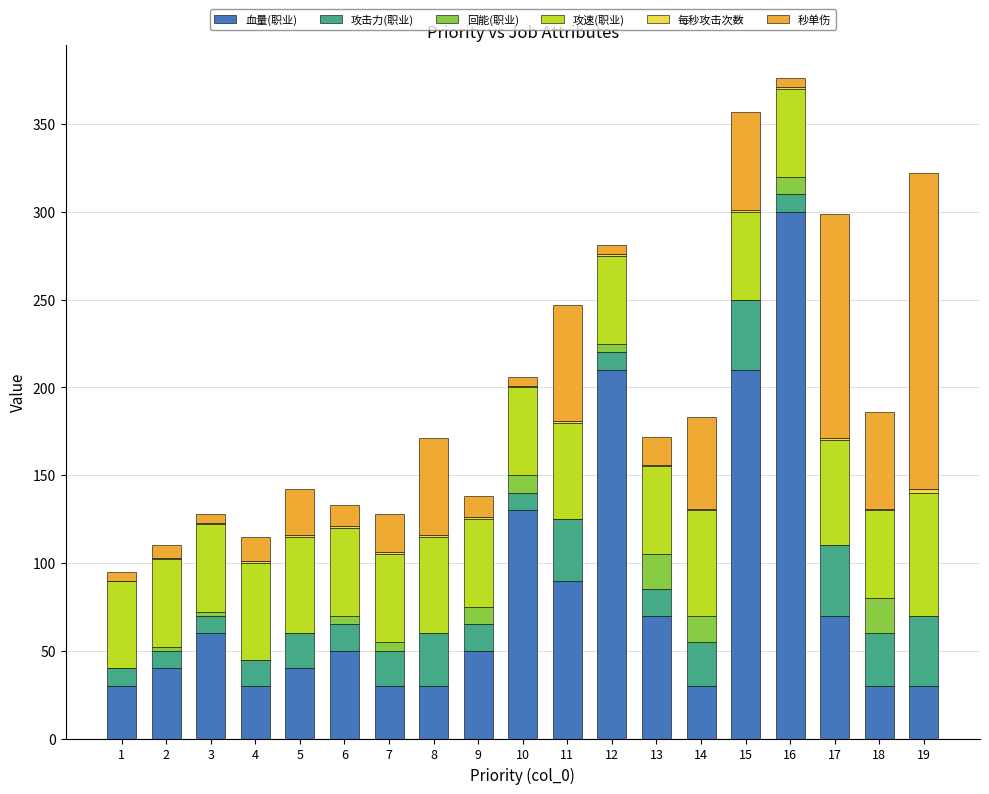

At which label does 血量(职业) reach its peak?

16